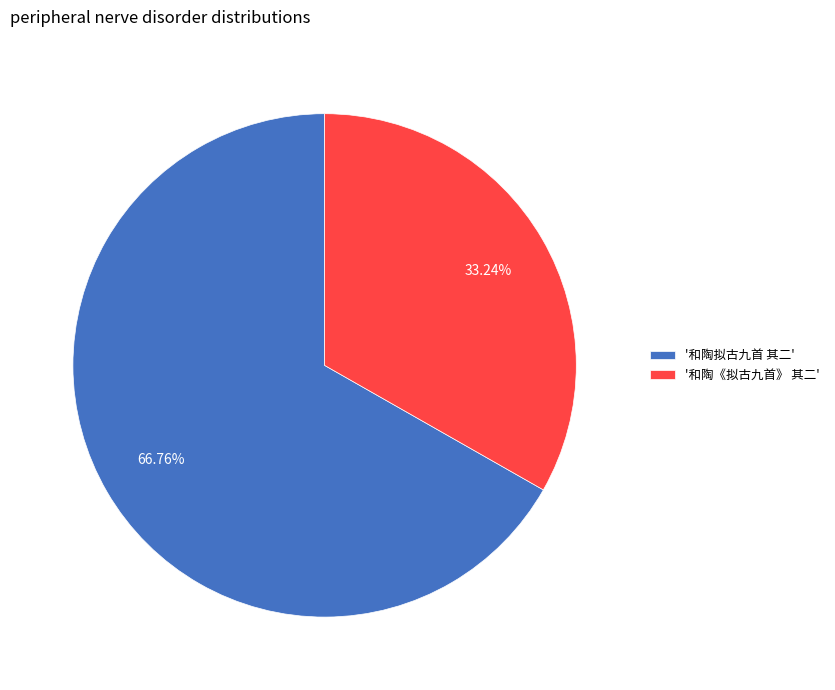

How many segments does this pie chart have?

2